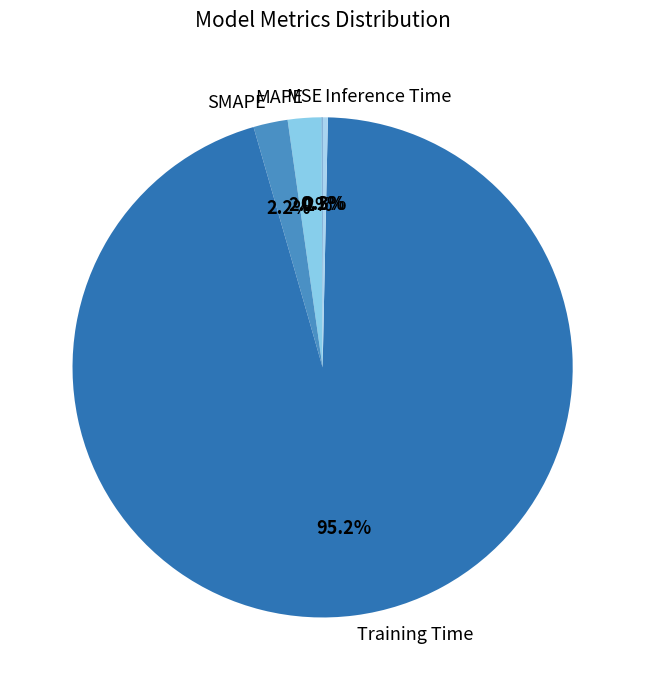

Does Training Time represent more than half of the total?

Yes